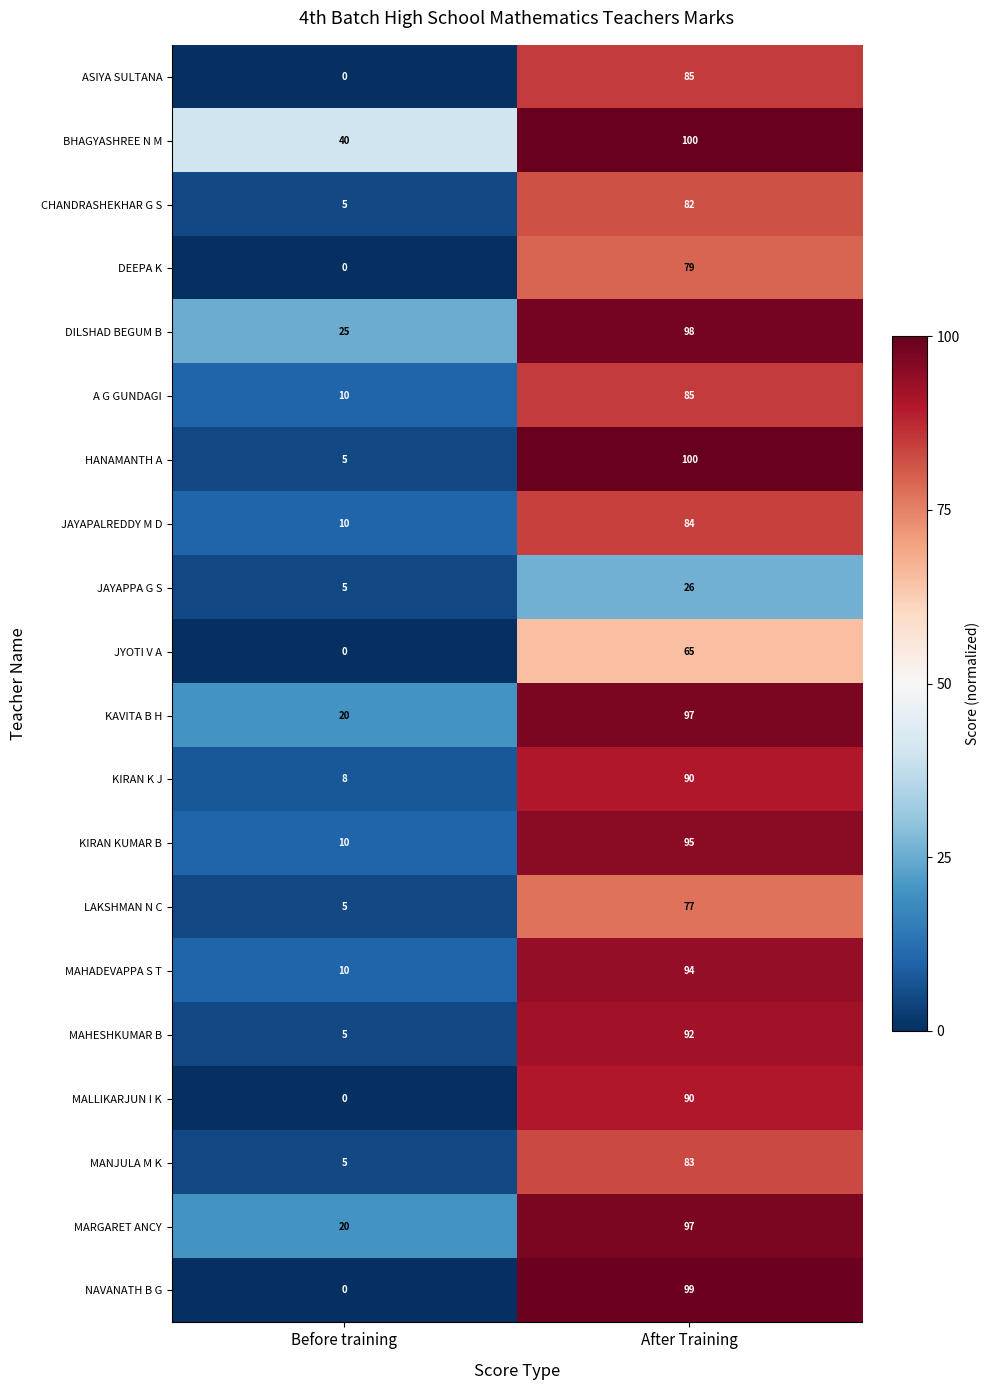

At how many categories does at least one series exceed 0?

2